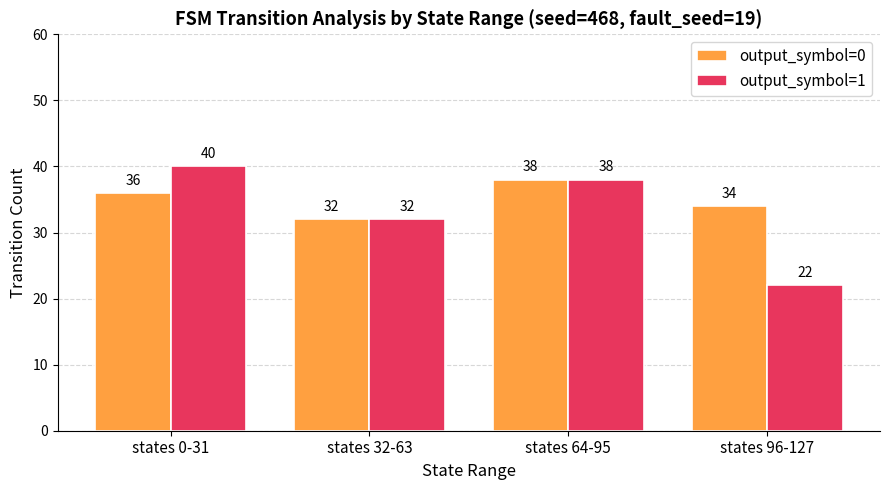

True or false: output_symbol=0 has a value of 32 at states 32-63.

True